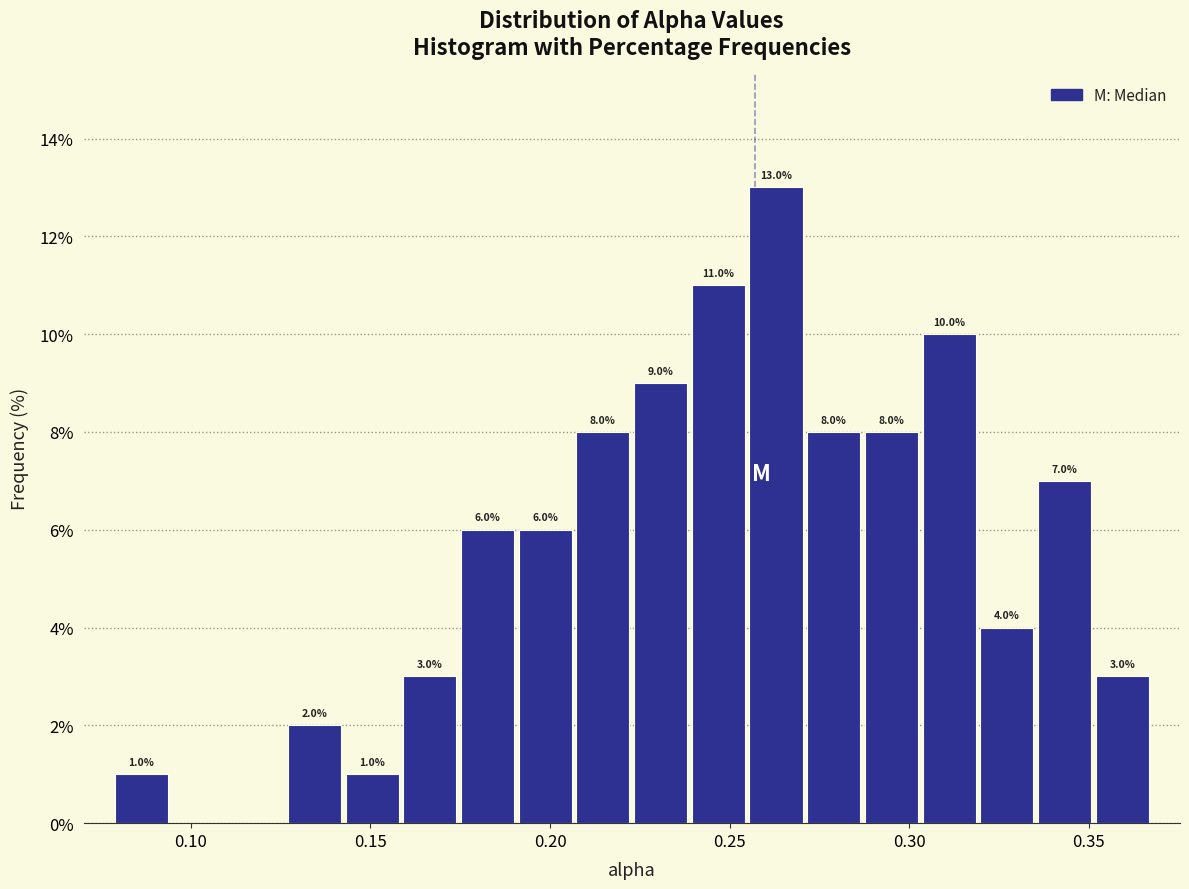

Around what value on the x-axis is the tallest bar? Give the approximate position of its centre, as read against the axis.

0.265